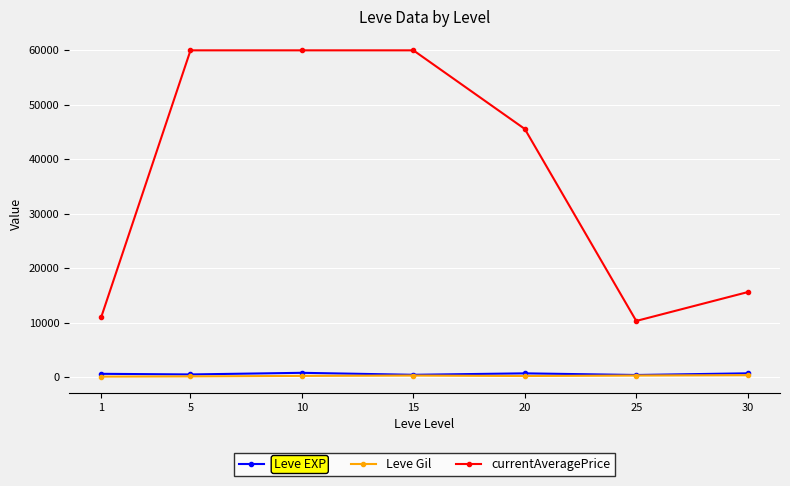

Which series has the widest spread of values?

currentAveragePrice